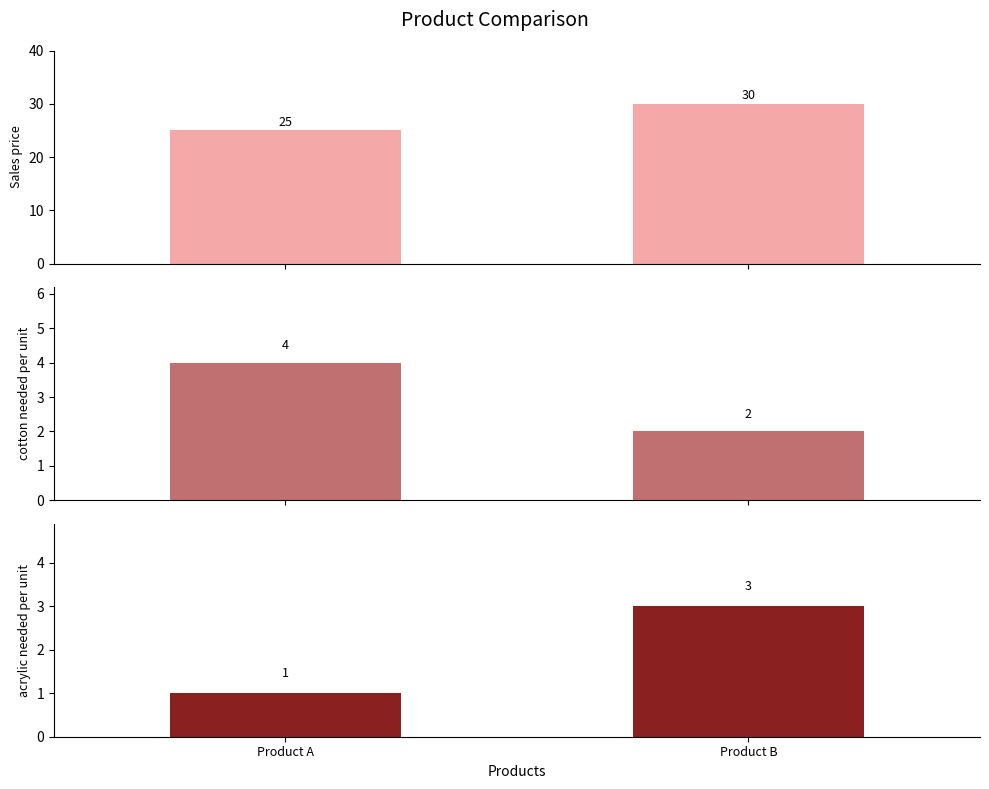

Reading left to right, what are all the values shown in this chart?

Sales price: 25	30
cotton needed per unit: 4	2
acrylic needed per unit: 1	3